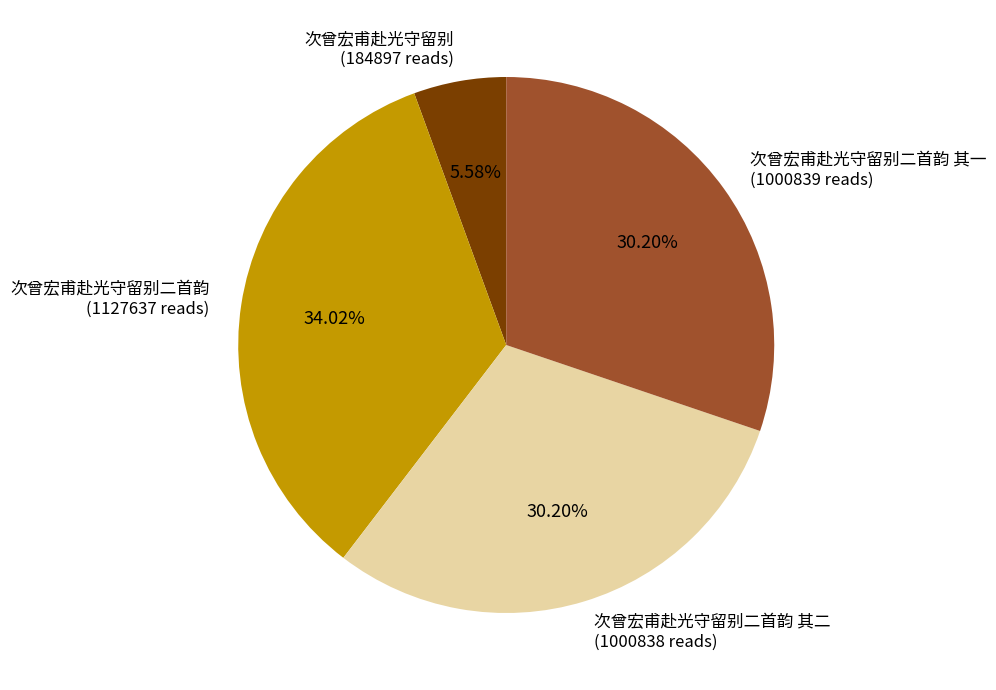

Is the sum of 次曾宏甫赴光守留别二首韵 (1127637 reads) and 次曾宏甫赴光守留别 (184897 reads) greater than half?

No